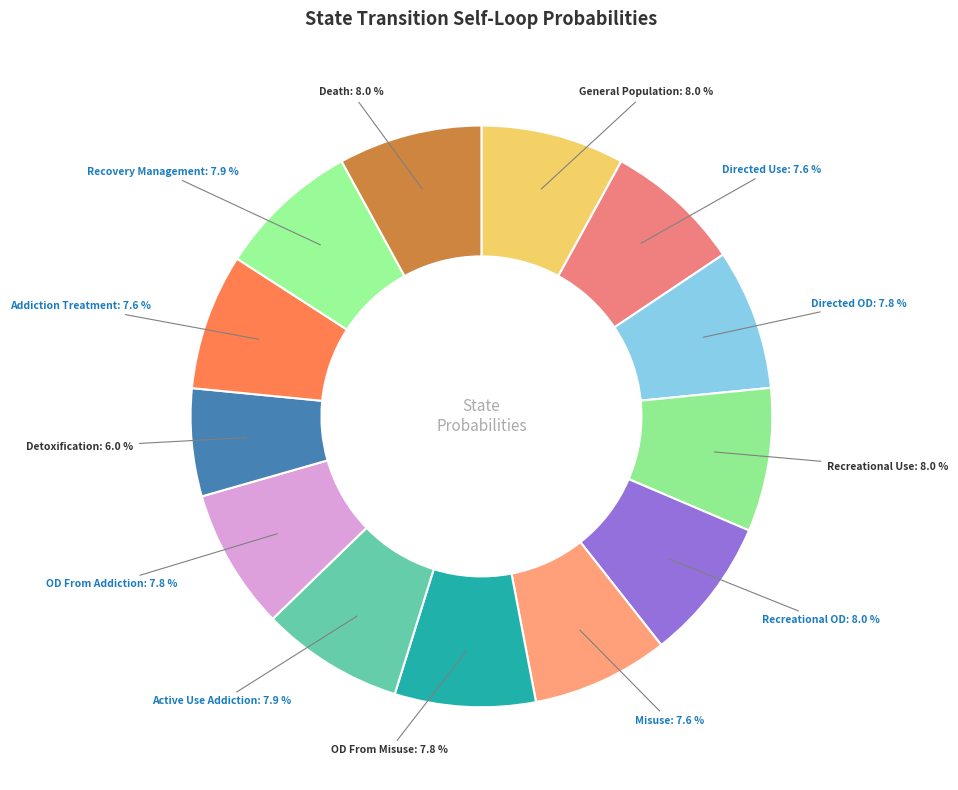

Which slice is the smallest?

Detoxification